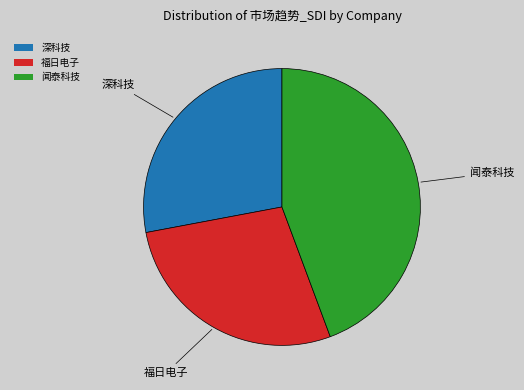

True or false: 闻泰科技 accounts for 36% of the total.

False